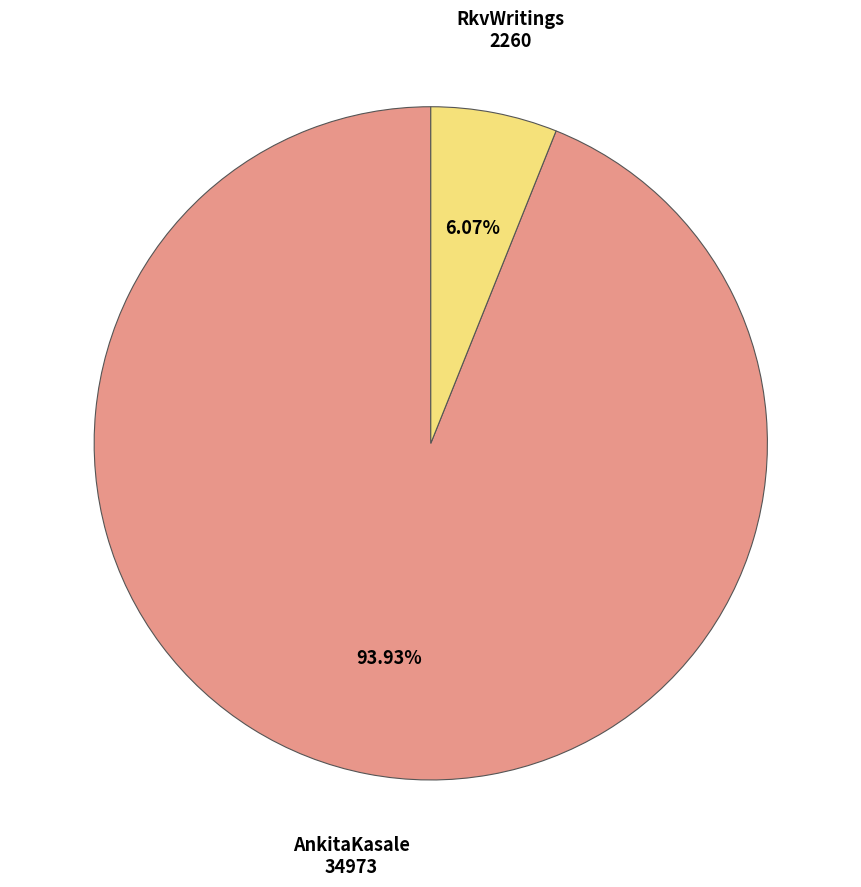

Does any single category account for the majority?

Yes